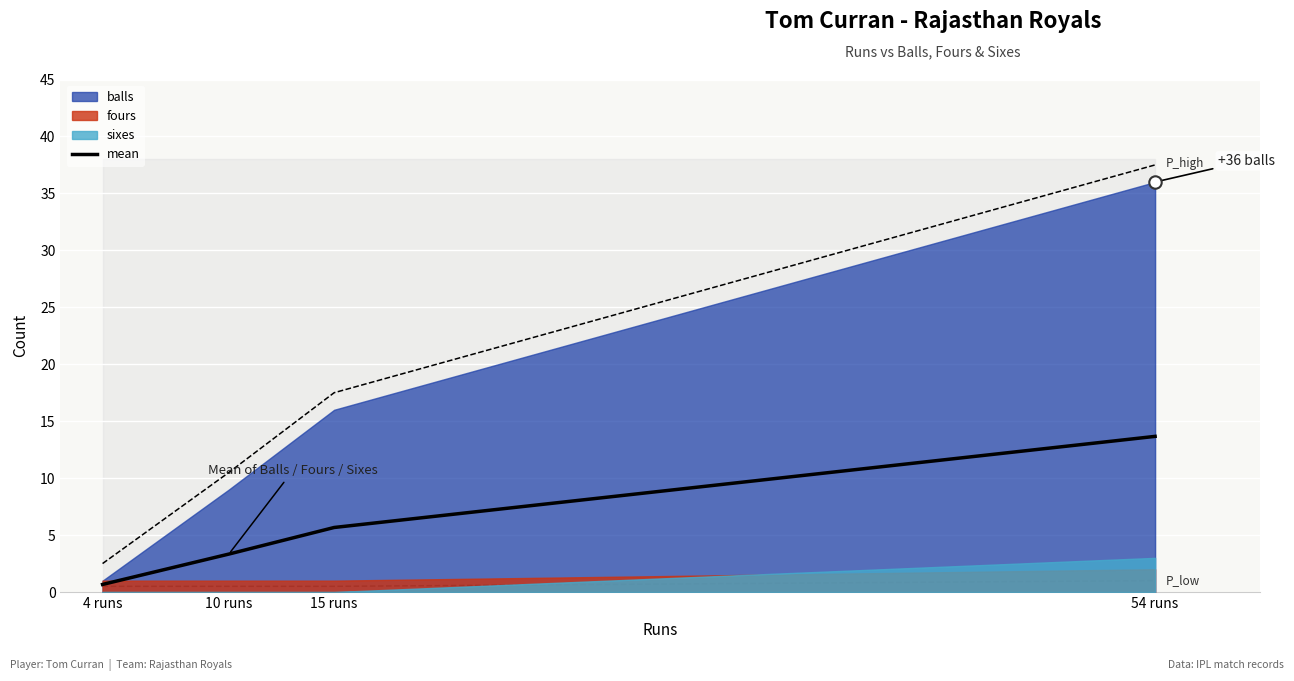

Which has a higher value, 4 runs or 54 runs?

54 runs